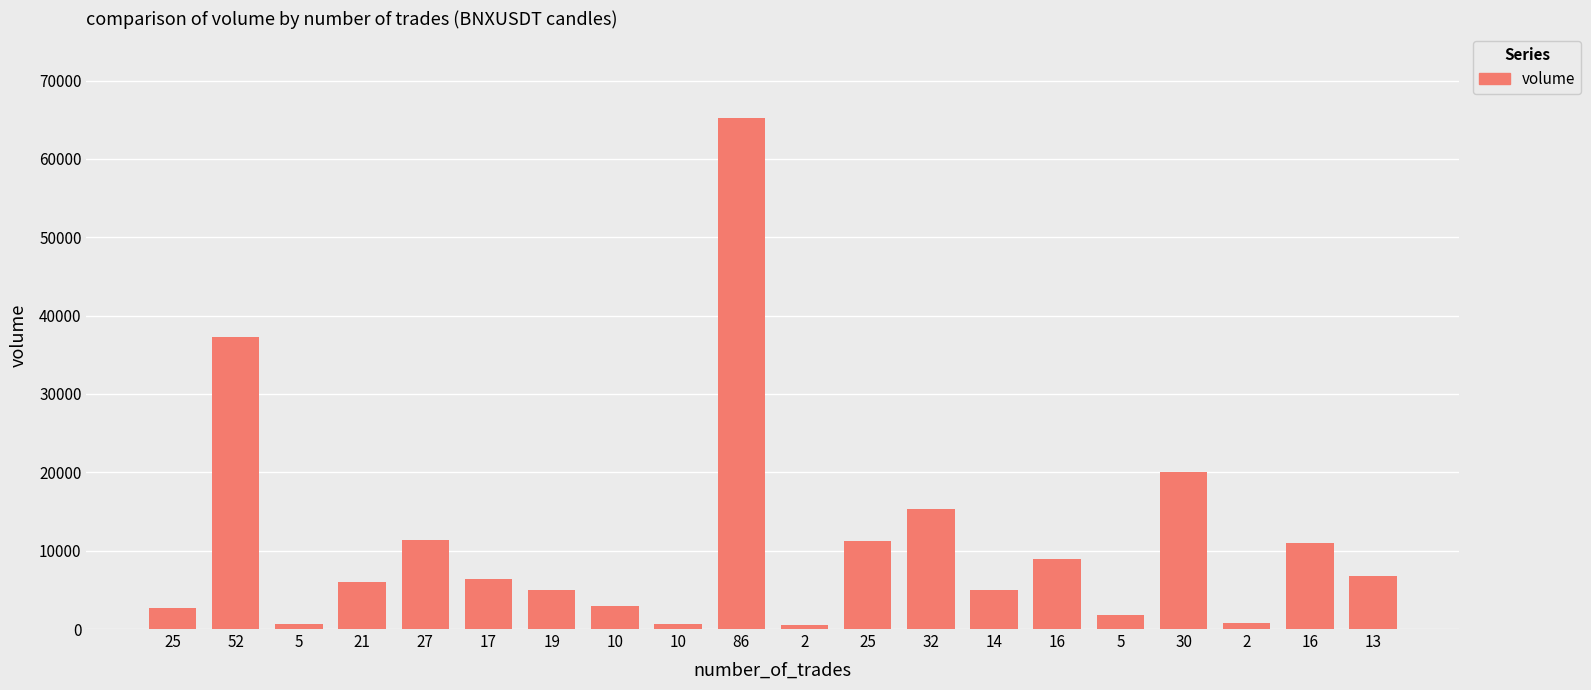

Which category has the highest value across all series?

86